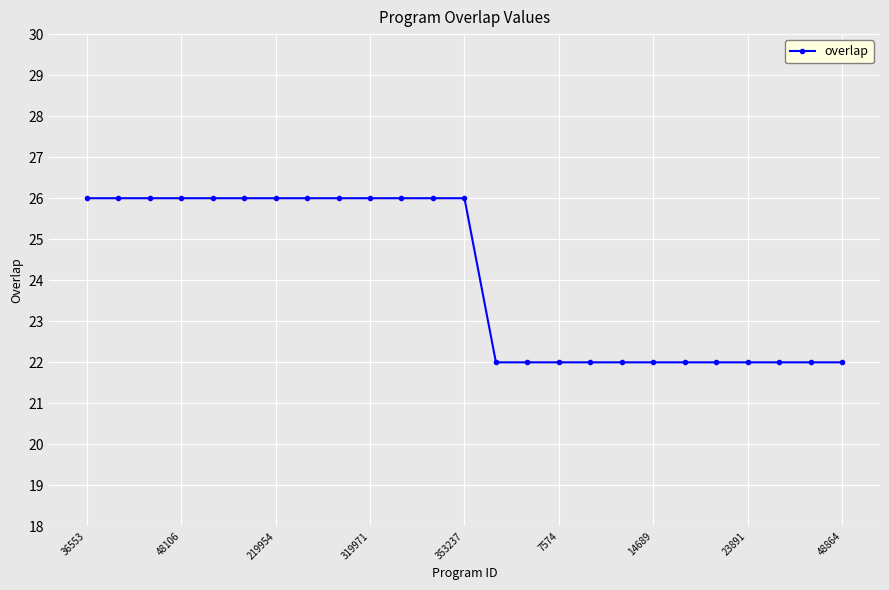

What is the difference between the maximum and second lowest values?

4